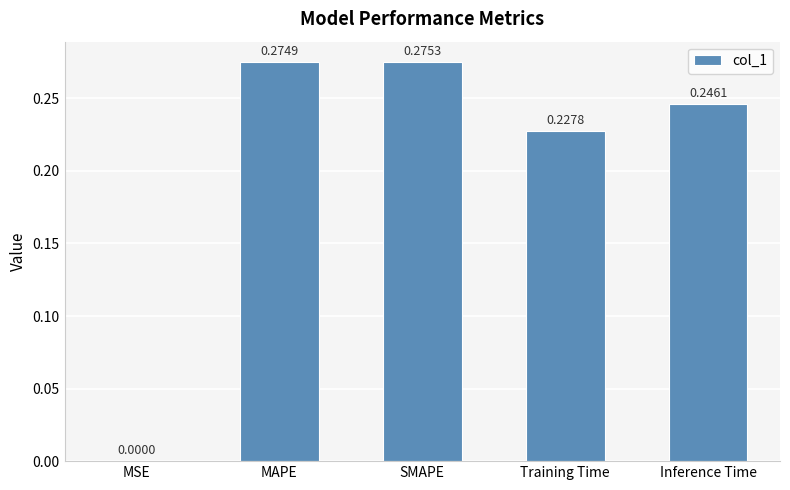

What is the sum of all values?

1.0